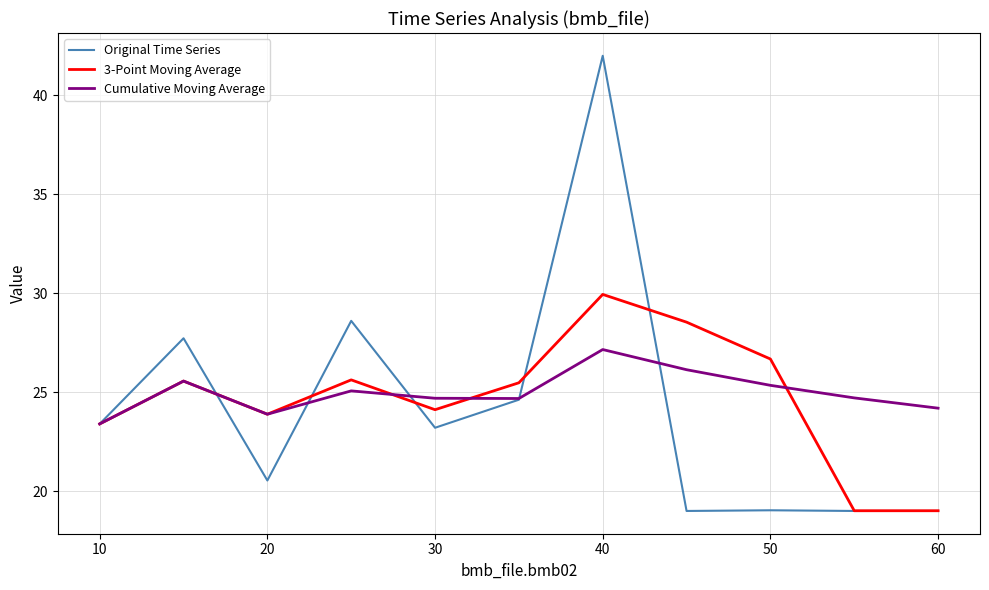

Which series has the widest spread of values?

Original Time Series